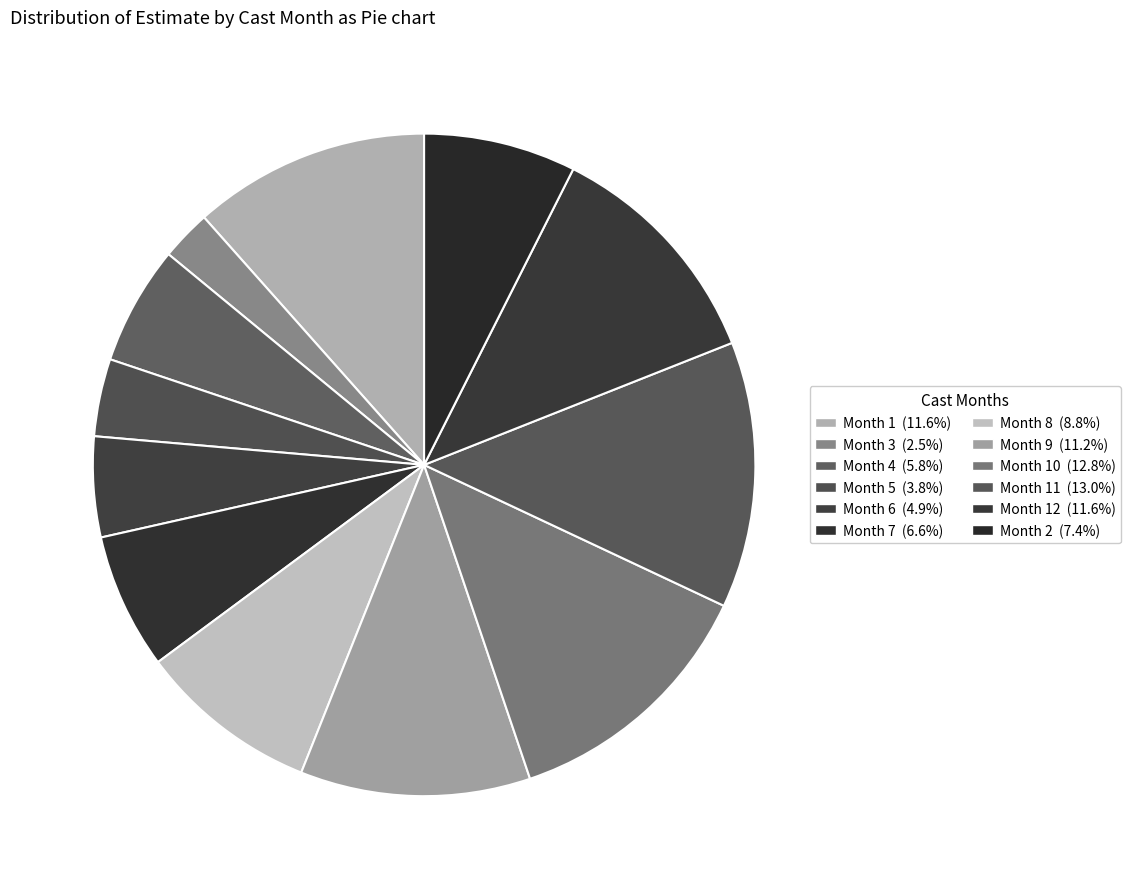

How many segments does this pie chart have?

12